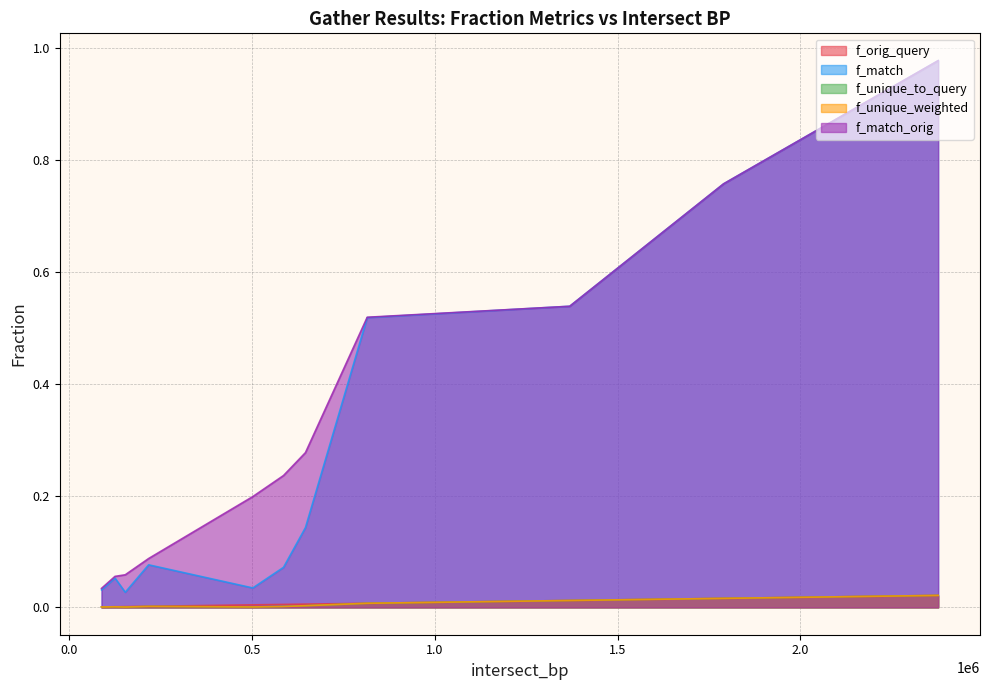

At how many categories does at least one series exceed 0?

11